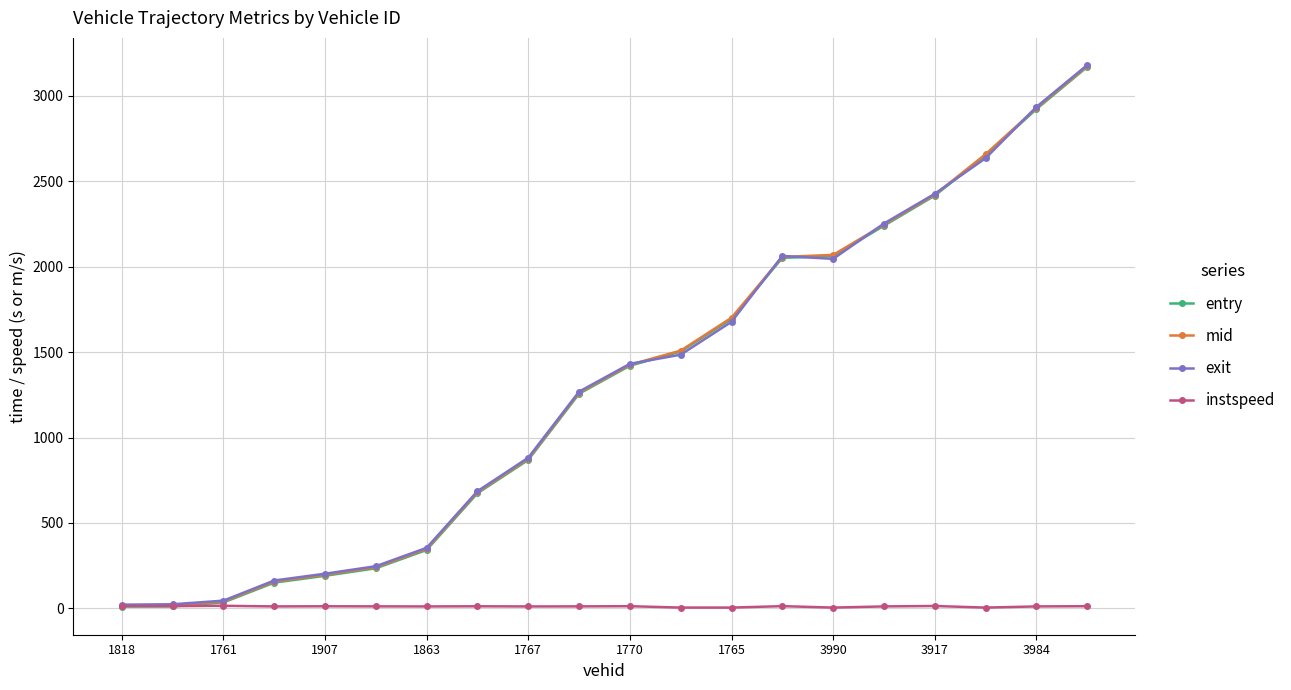

What is the greatest value displayed?

3179.1